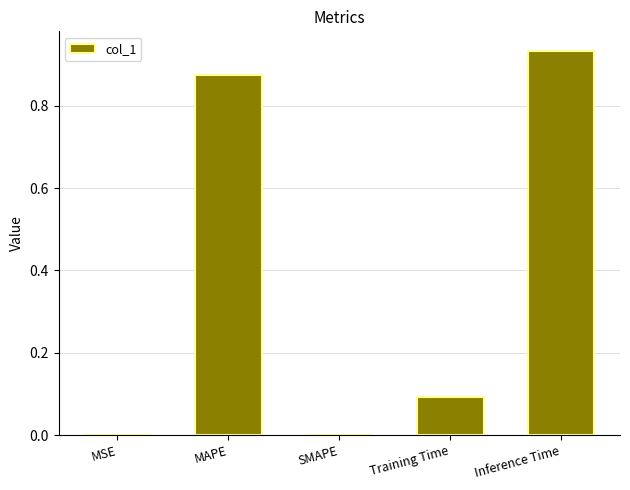

How many data points does each series have?

5